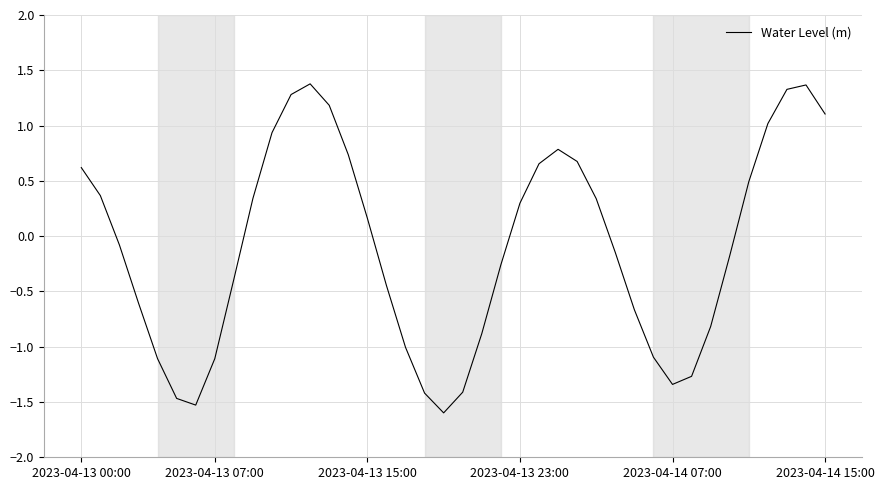

What is the greatest value displayed?

1.4